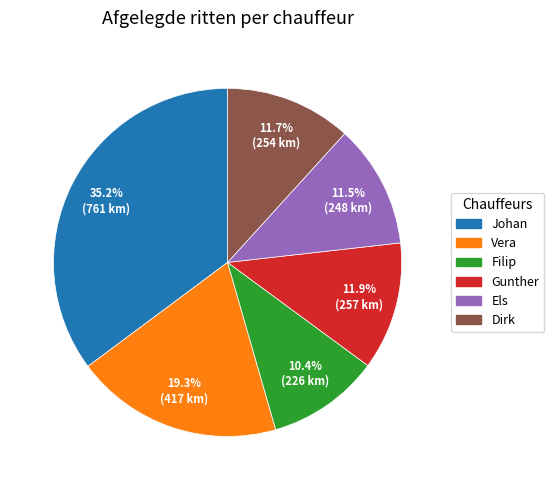

Does any single category account for the majority?

No